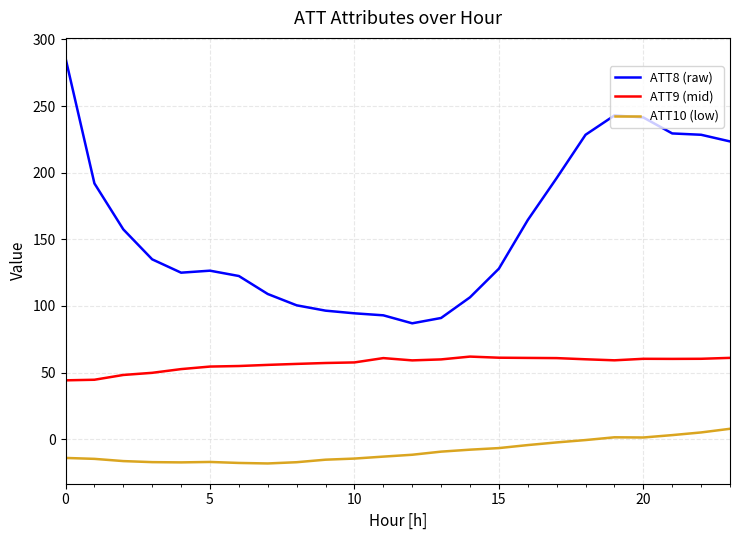

How many categories are shown in the chart?

24